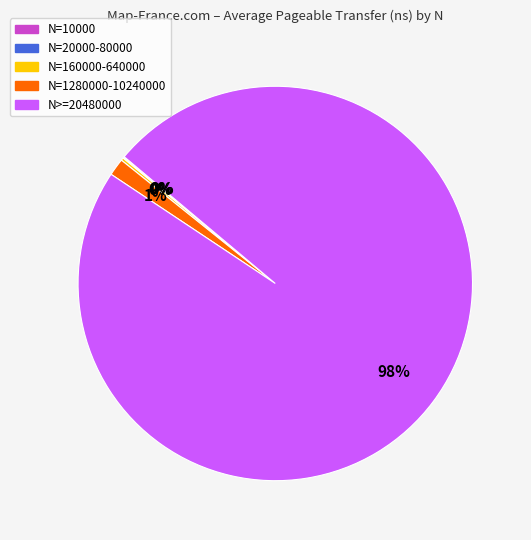

What is the majority slice?

N>=20480000